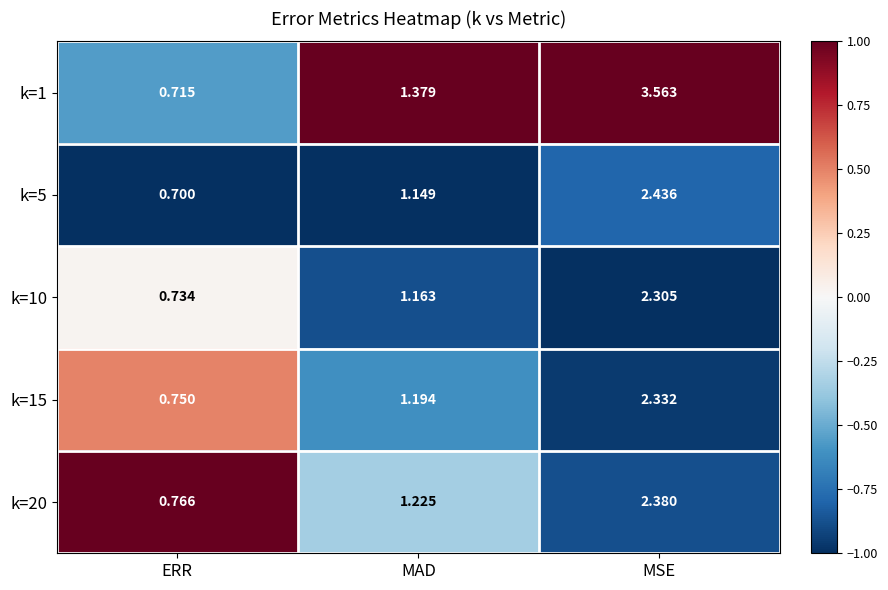

At which label is k=5 closest to 1?

MAD